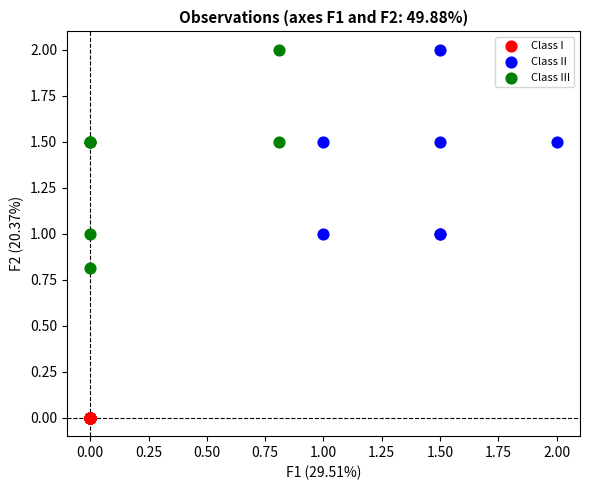

Which series reaches the minimum Y coordinate?

Class I